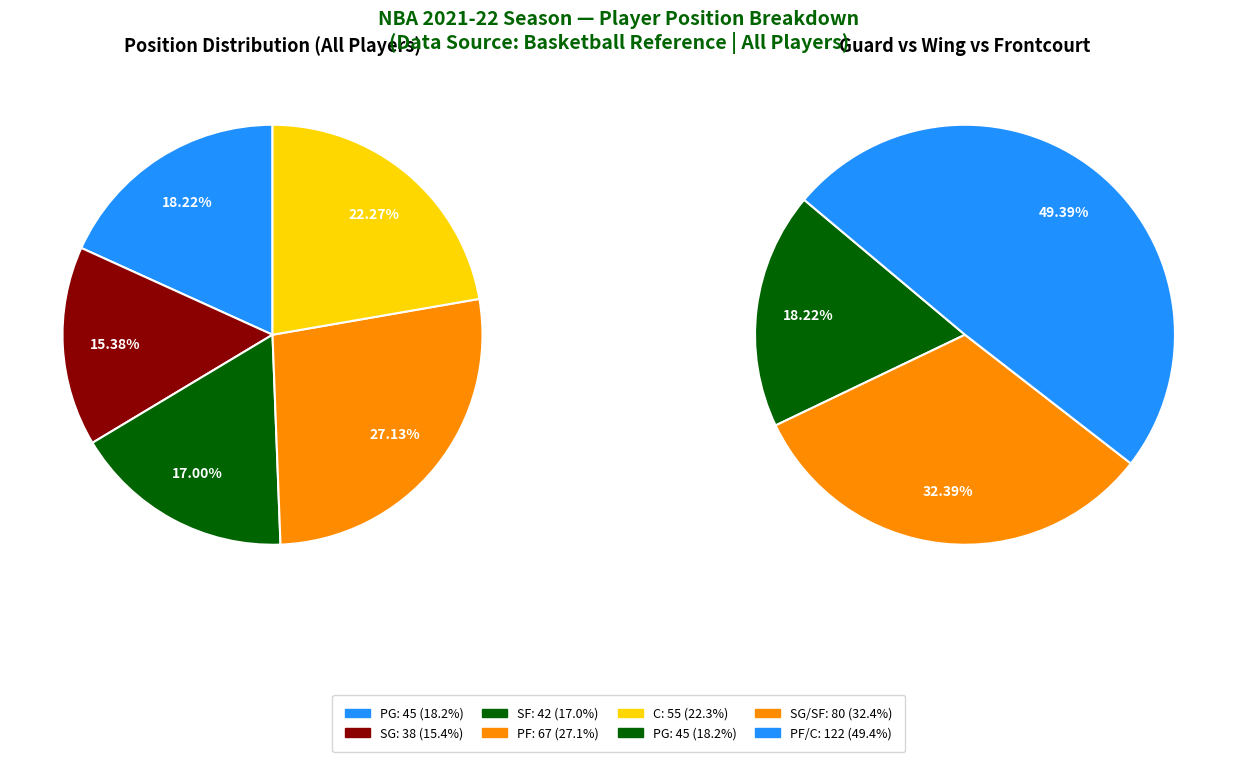

What is the largest slice in the pie chart?

PF